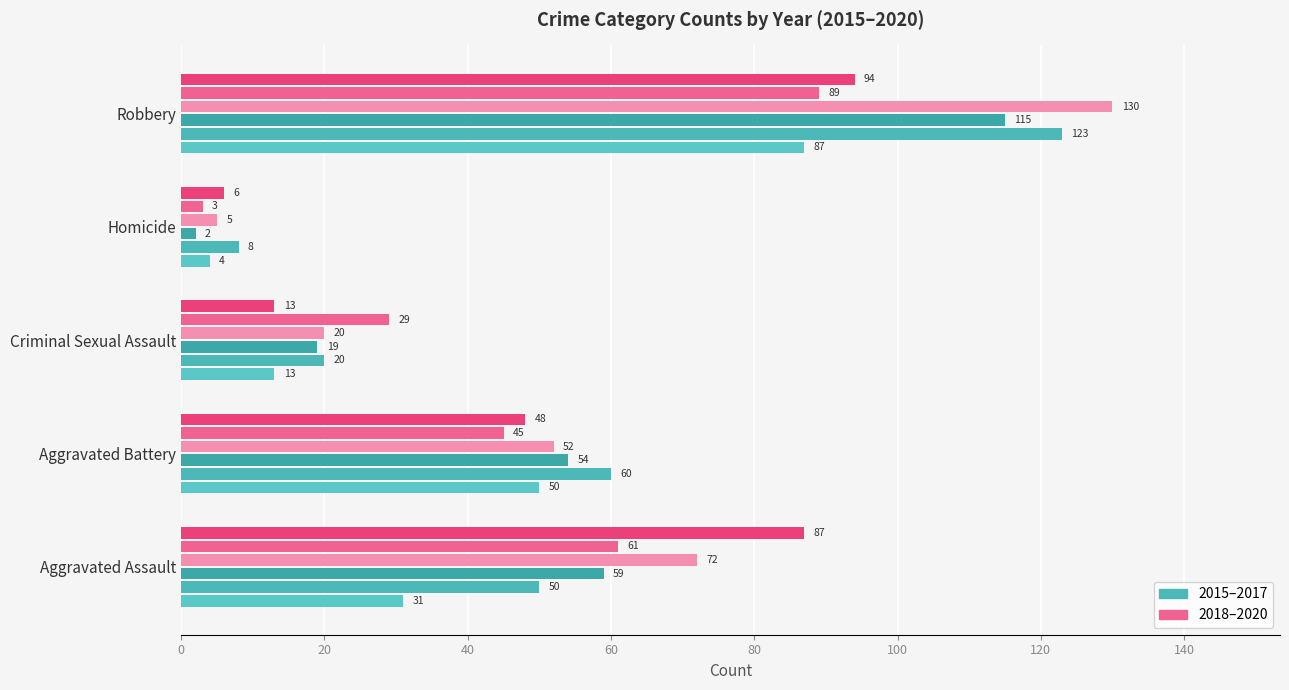

What is the label of the 3rd bar from the right?

Criminal Sexual Assault